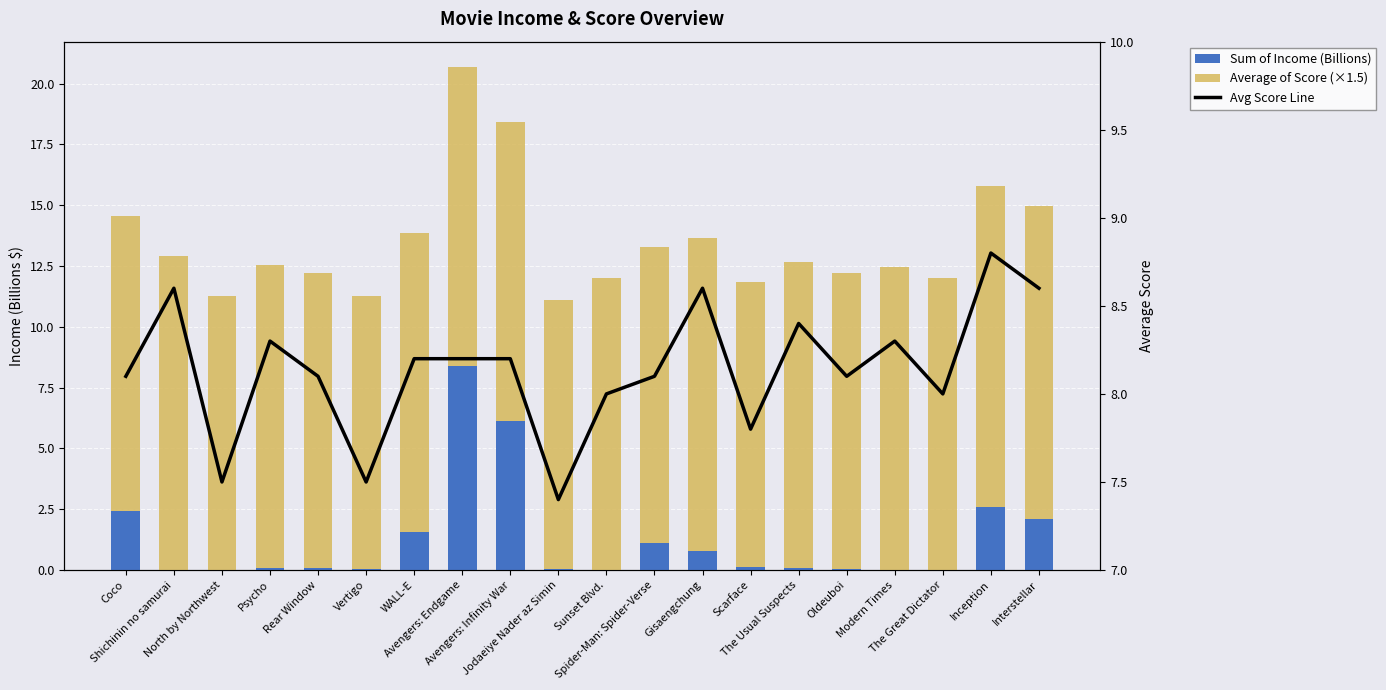

Which category has the lowest value in the Avg Score Line series?

Jodaeiye Nader az Simin